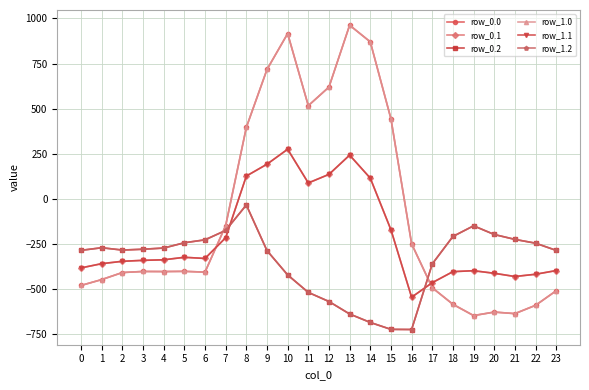

How many times do row_1.2 and row_1.1 cross each other?

2